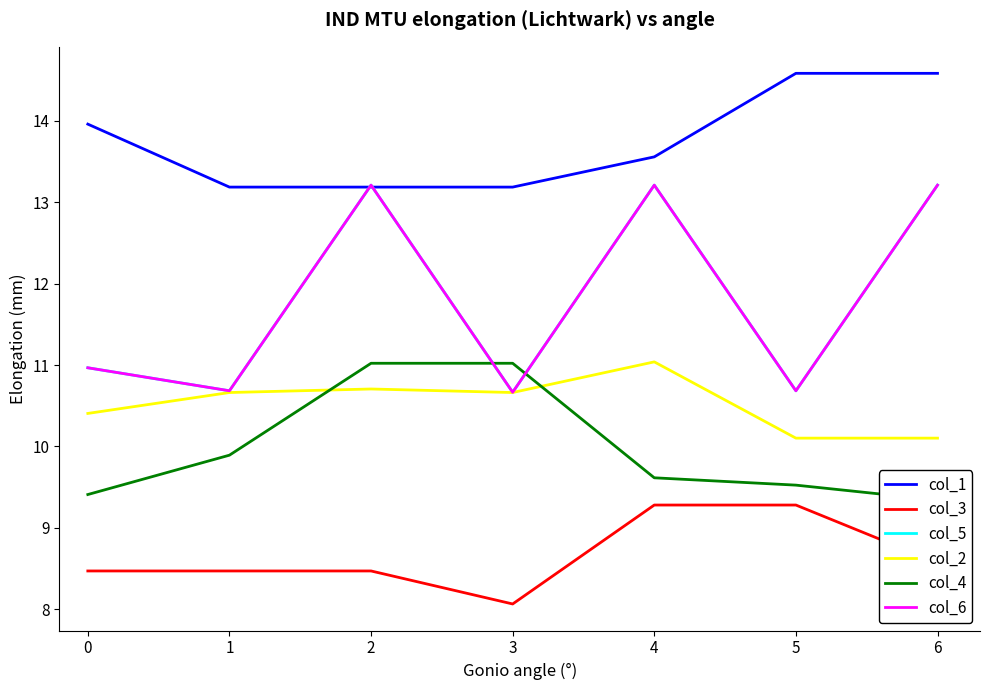

True or false: col_5 and col_6 cross at least once.

False